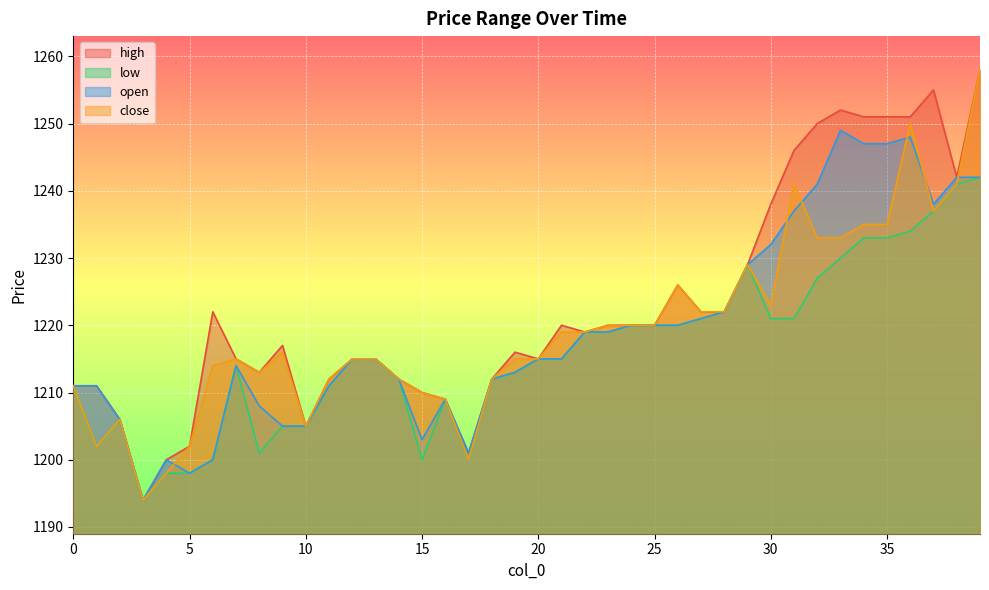

At which category is the sum across all series the highest?

39